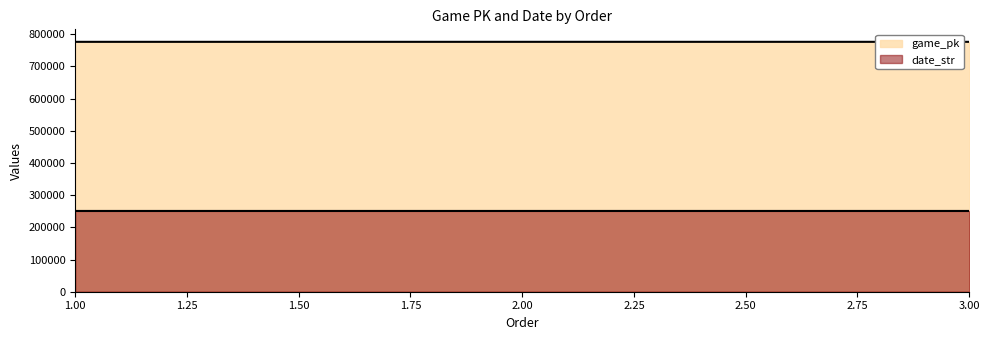

Reading right to left, list all the values displayed in this chart.

game_pk: 776310	776299	776281
date_str: 250916	250917	250918